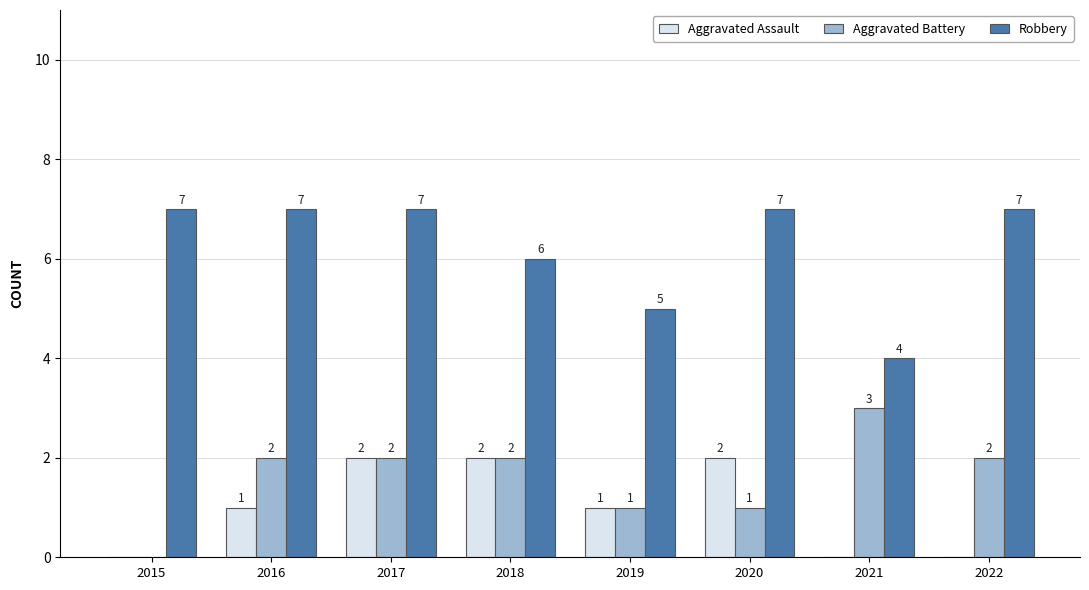

What is the sum of all Robbery values?

50